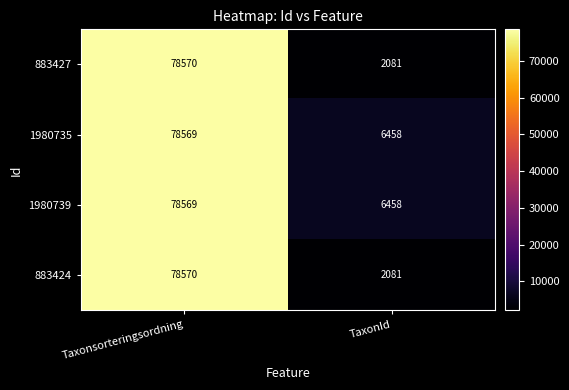

What is the approximate value of 1980739 at TaxonId?

6458